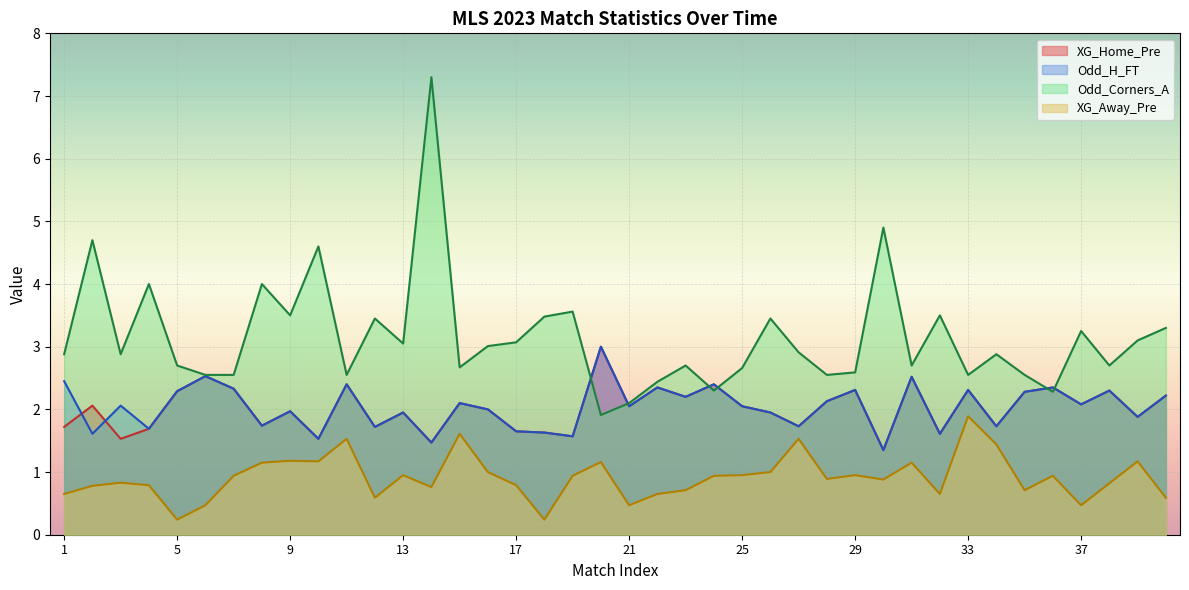

True or false: Odd_Corners_A has a value of 7.7 at 2.

False